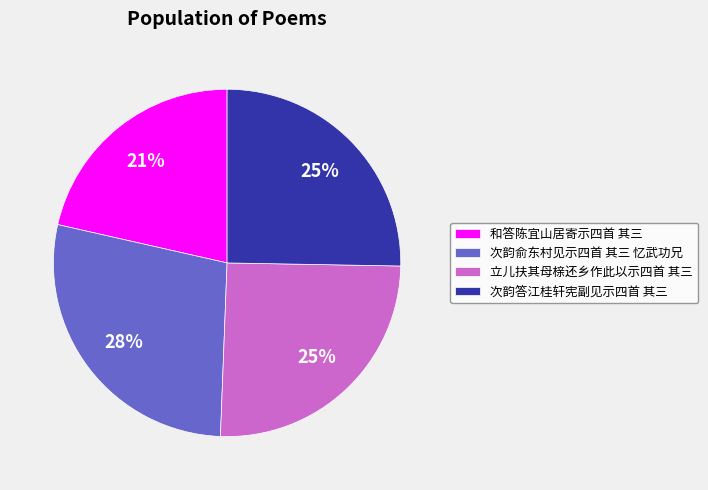

True or false: 次韵答江桂轩宪副见示四首 其三 accounts for 12% of the total.

False